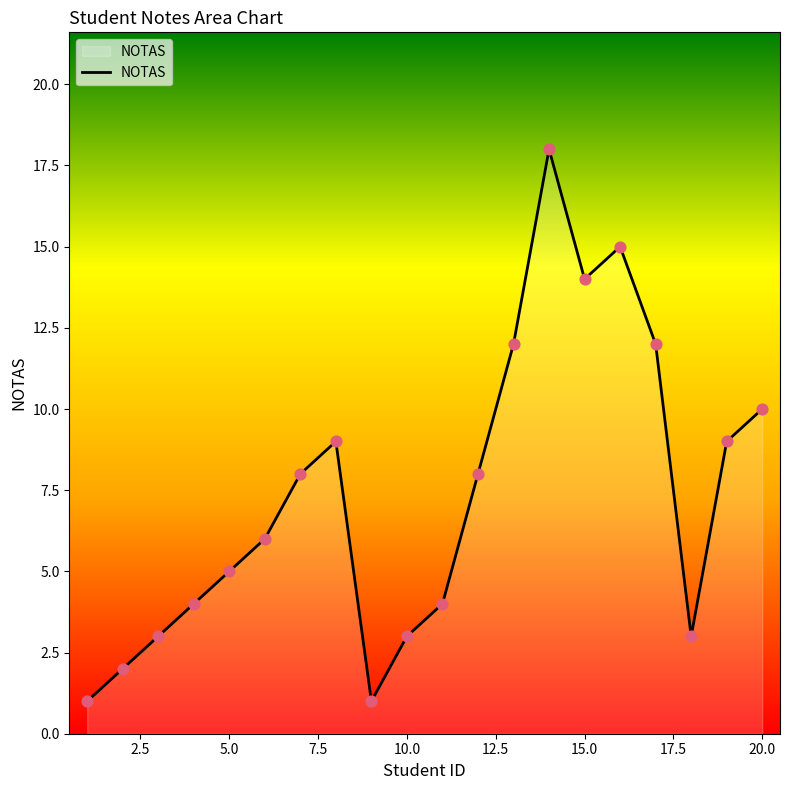

What is the maximum value shown in the chart?

18